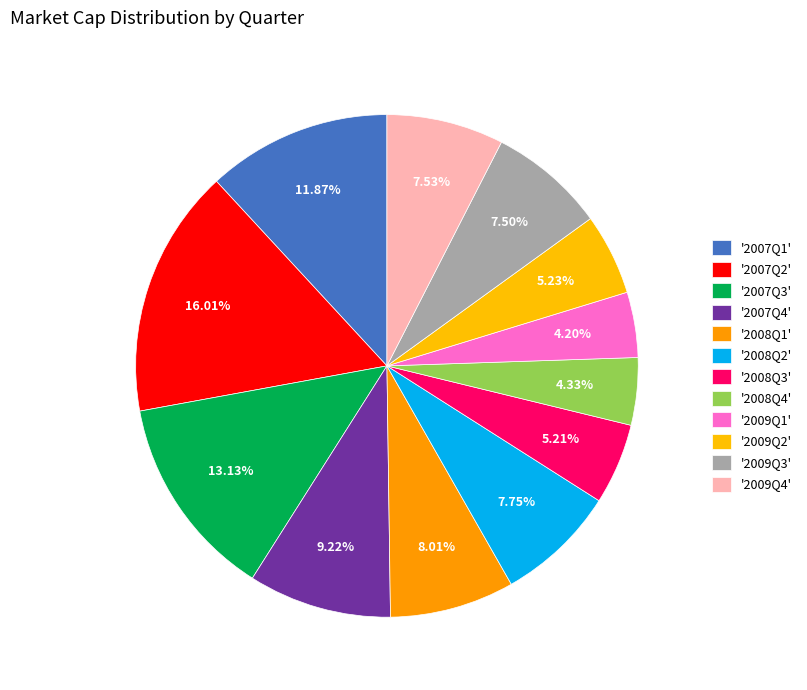

Rank the categories by value from highest to lowest.

2007Q2, 2007Q3, 2007Q1, 2007Q4, 2008Q1, 2008Q2, 2009Q4, 2009Q3, 2009Q2, 2008Q3, 2008Q4, 2009Q1